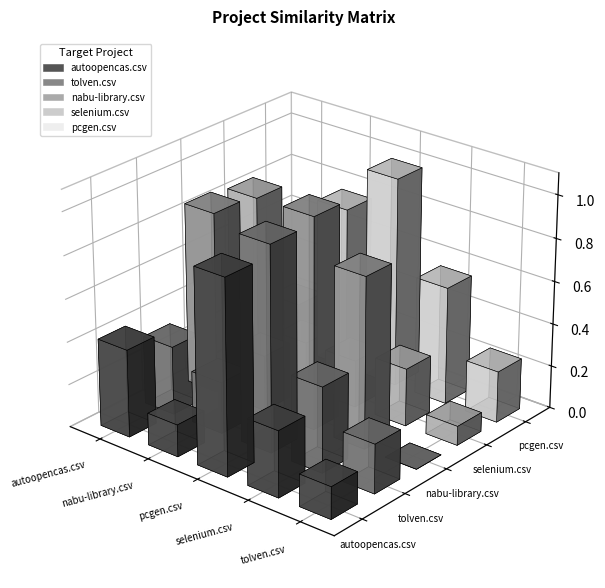

List the series in order of their peak value, highest first.

nabu-library.csv, pcgen.csv, tolven.csv, autoopencas.csv, selenium.csv